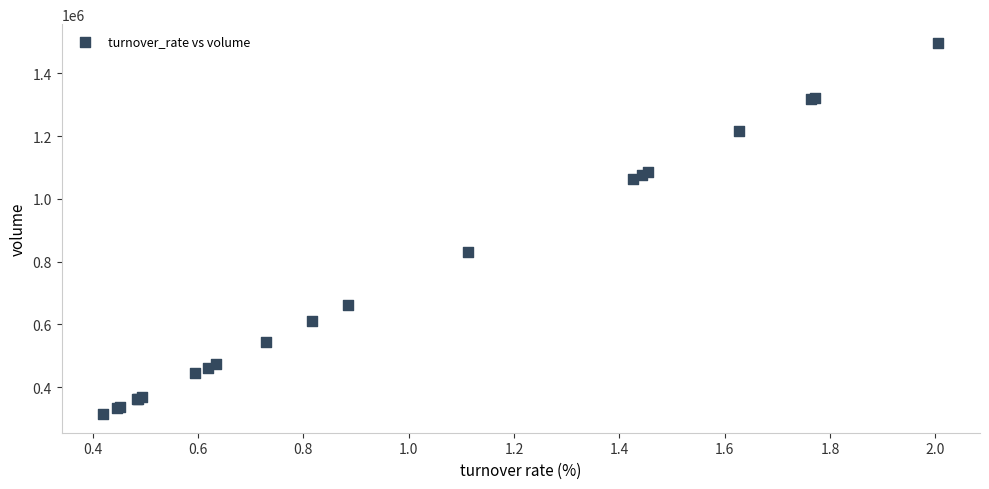

What Y value in the scatter plot is closest to 905841?

831202